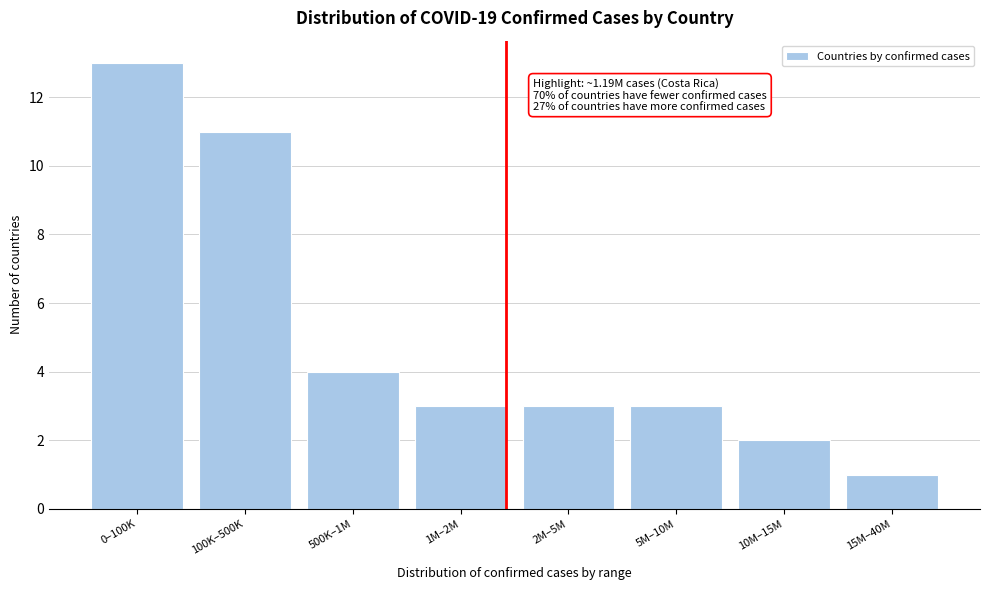

Reading left to right, extract all data points from this chart.

13	11	4	3	3	3	2	1